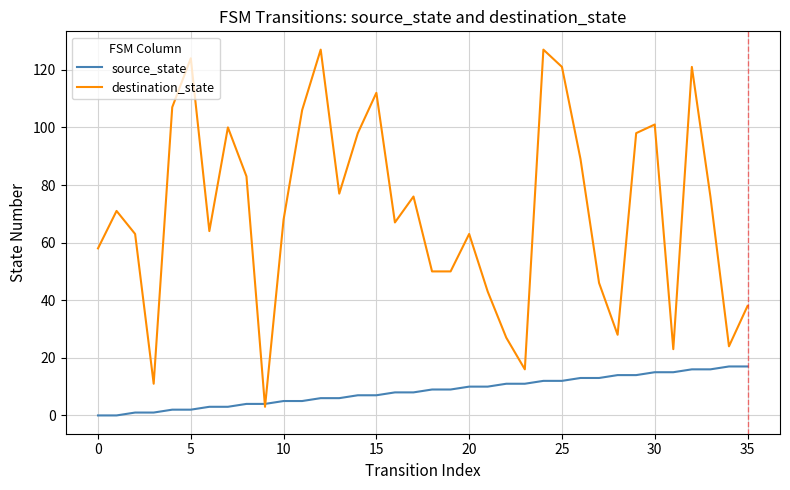

Which series has the largest total across all categories?

destination_state